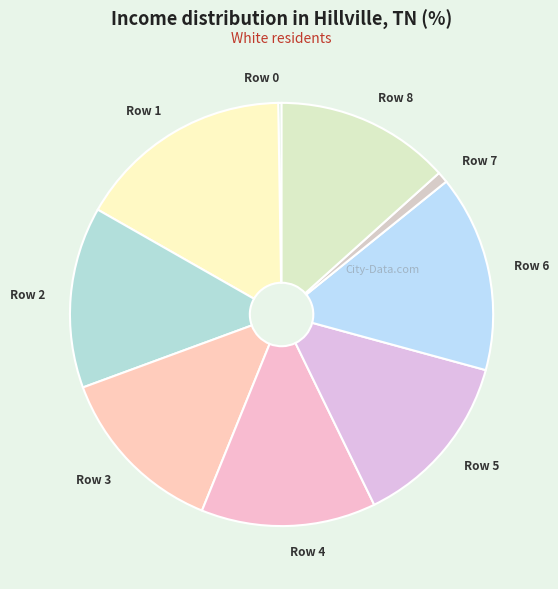

Is it true that Row 3 is 7% of the pie?

False